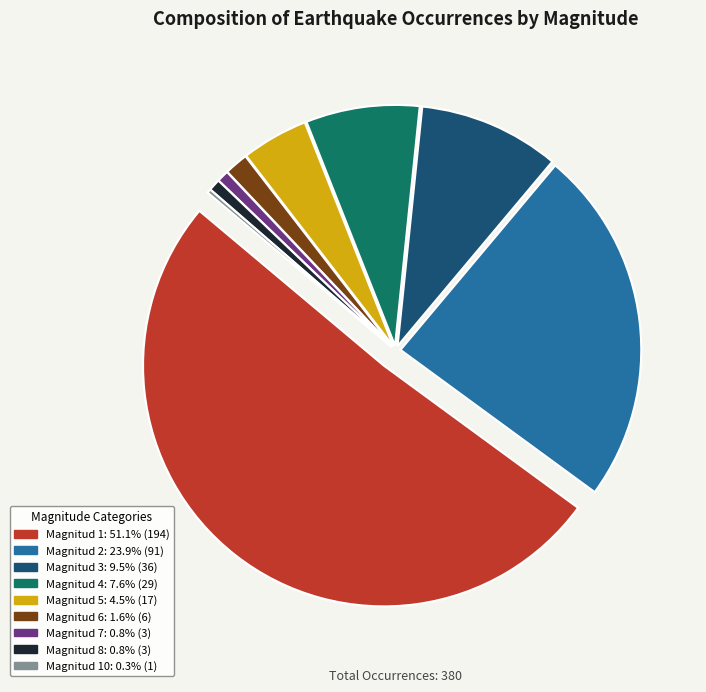

Is there any slice that represents more than half of the pie?

Yes